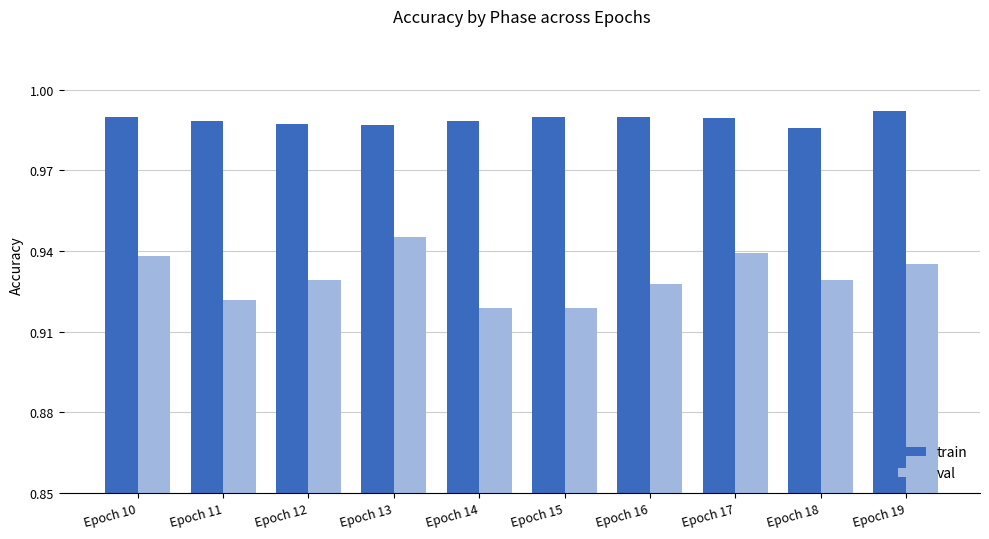

Are the bars grouped side by side (vs. stacked)?

Yes